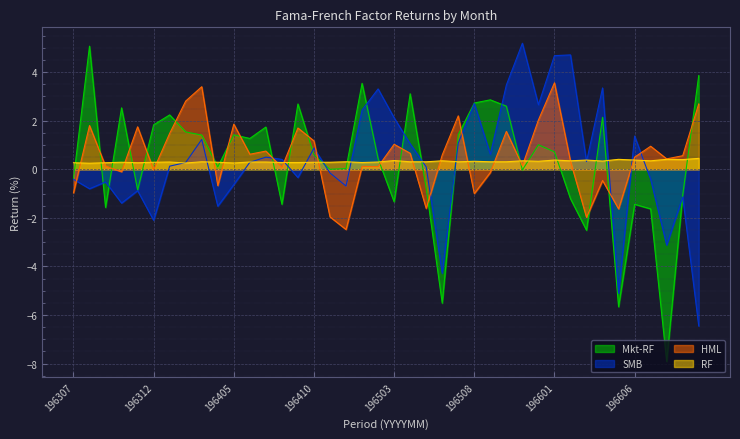

What value does the RF series have at 196605?

0.4